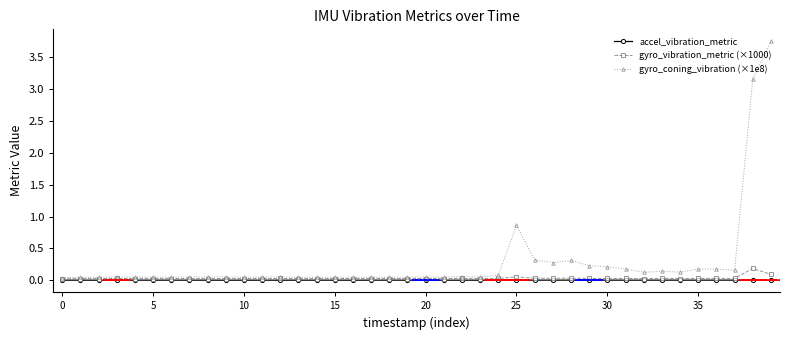

Which series has the largest total across all categories?

gyro_coning_vibration (×1e8)